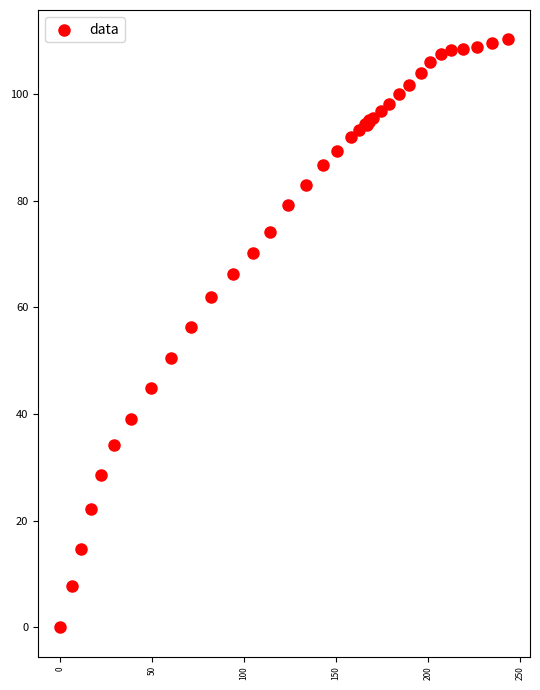

What Y value in the scatter plot is closest to 55?

56.3